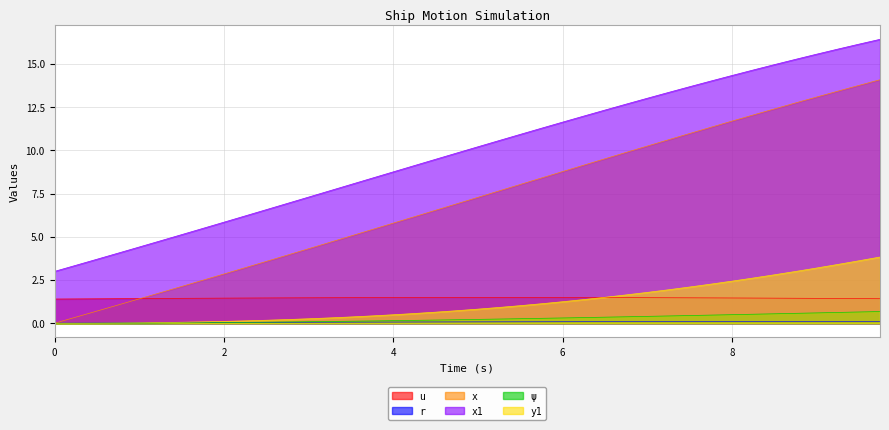

How many u values are between 1 and 2?

40